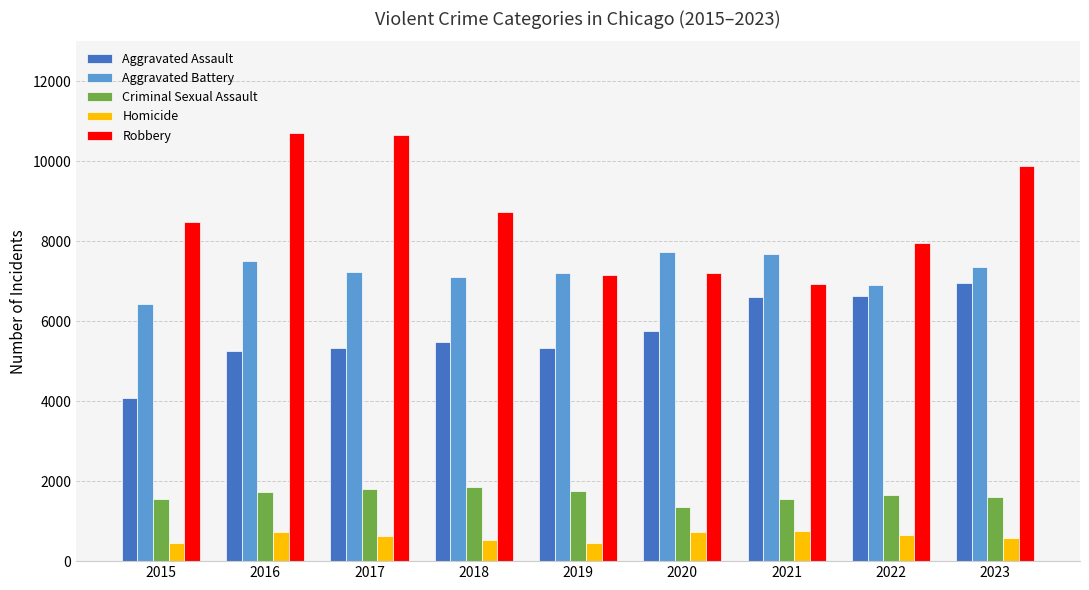

What is the spread (max minus min) of values at 2016?

10002